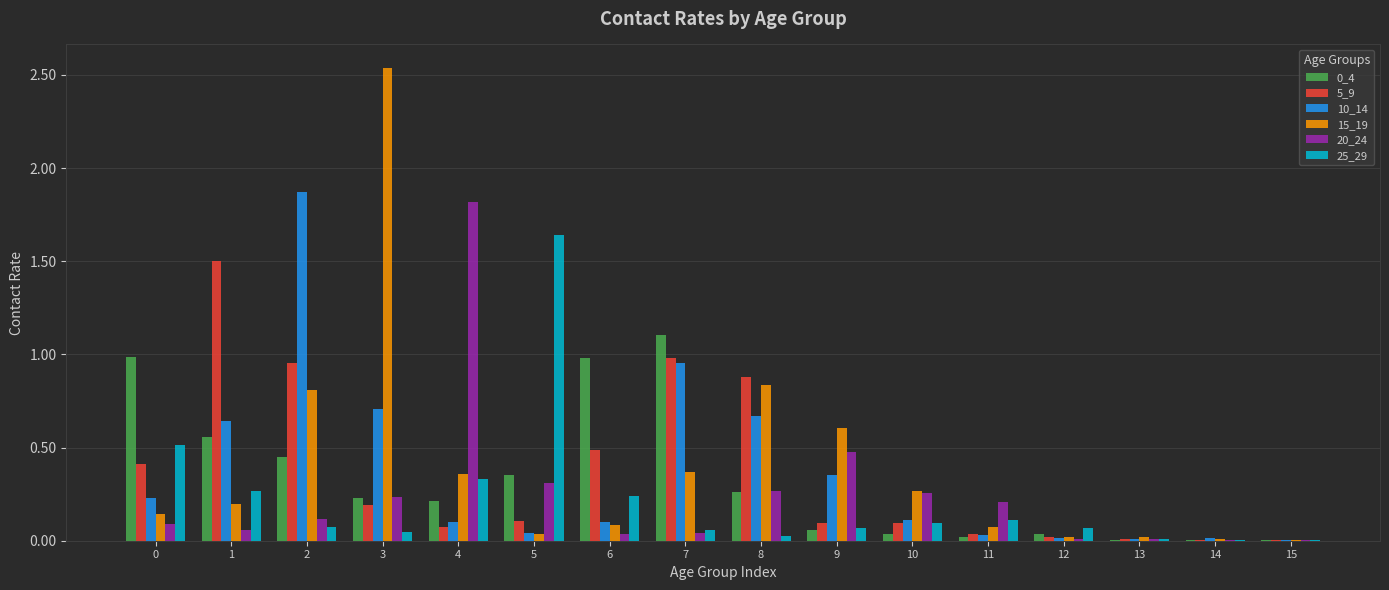

Is it true that 10_14 equals 0.2 at 6?

False